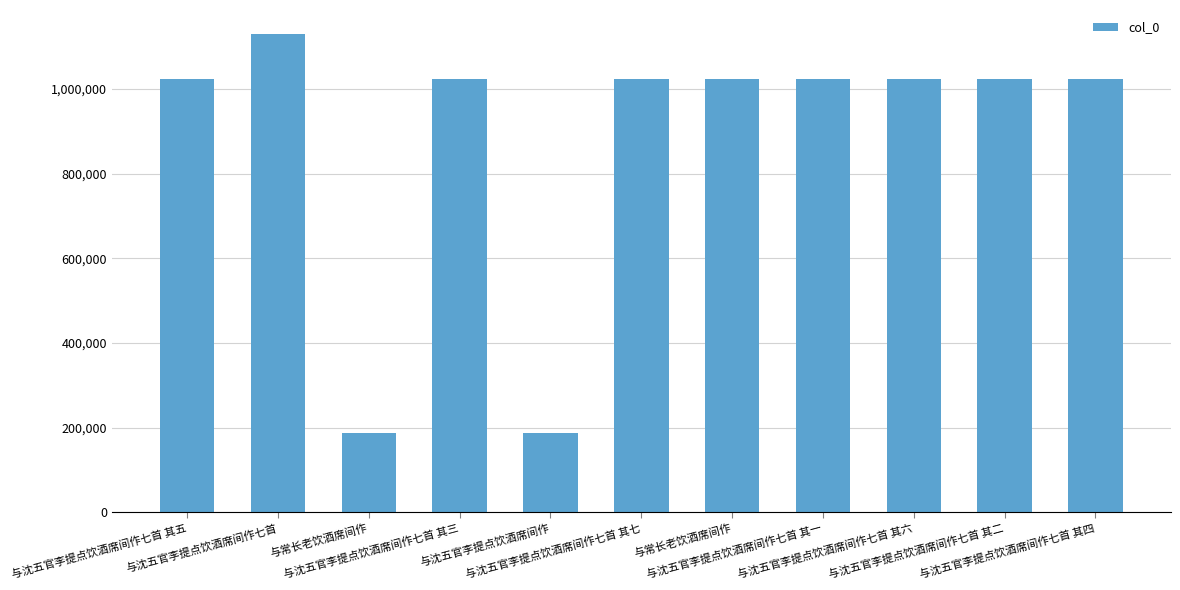

How many distinct data groups are displayed?

1